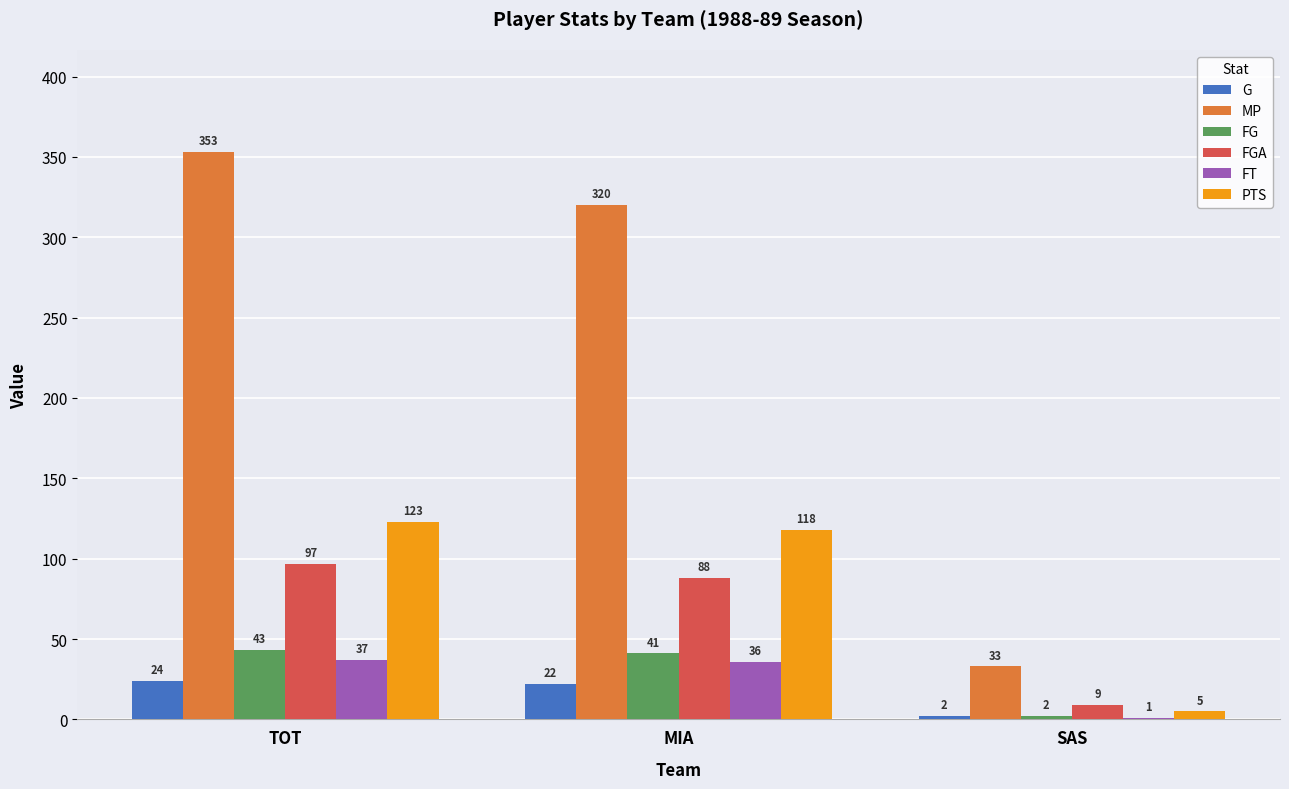

Which category has the highest value across all series?

TOT